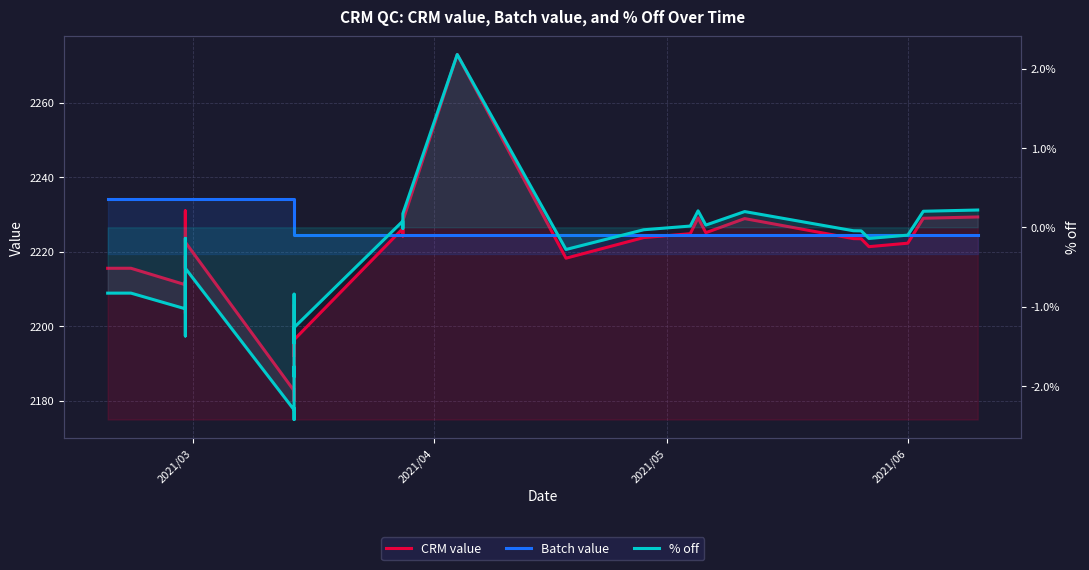

Reading left to right, list all the values displayed in this chart.

CRM value: 2215.5	2215.6	2211.1	2213.6	2218.8	2208.8	2203.5	2213.4	2230.9	2222.5	2182.7	2183.1	2180.0	2180.1	2194.3	2194.8	2192.1	2192.3	2205.7	2194.0	2192.0	2196.4	2226.2	2224.4	2224.2	2225.5	2228.3	2272.9	2218.3	2223.8	2224.8	2229.1	2225.1	2228.9	2223.5	2223.5	2221.3	2222.3	2229.0	2229.3
Batch value: 2234.1	2234.1	2234.1	2234.1	2234.1	2234.1	2234.1	2234.1	2234.1	2234.1	2234.1	2234.1	2234.1	2234.1	2234.1	2234.1	2234.1	2234.1	2224.5	2224.5	2224.5	2224.5	2224.5	2224.5	2224.5	2224.5	2224.5	2224.5	2224.5	2224.5	2224.5	2224.5	2224.5	2224.5	2224.5	2224.5	2224.5	2224.5	2224.5	2224.5
% off: -0.8	-0.8	-1.0	-0.9	-0.7	-1.1	-1.4	-0.9	-0.1	-0.5	-2.3	-2.3	-2.4	-2.4	-1.8	-1.8	-1.9	-1.9	-0.8	-1.4	-1.5	-1.3	0.1	-0.0	-0.0	0.0	0.2	2.2	-0.3	-0.0	0.0	0.2	0.0	0.2	-0.0	-0.0	-0.1	-0.1	0.2	0.2